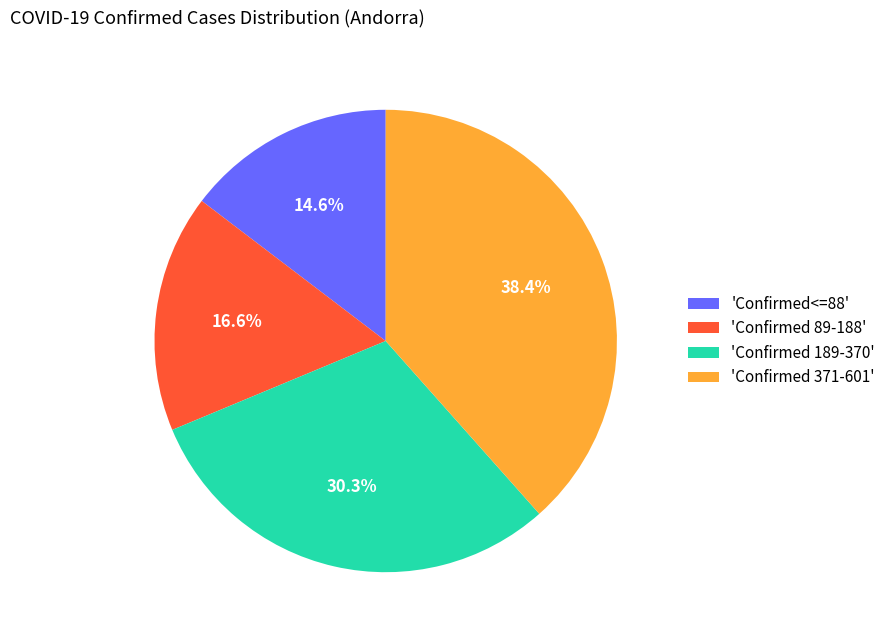

Which slice is the largest?

'Confirmed 371-601'